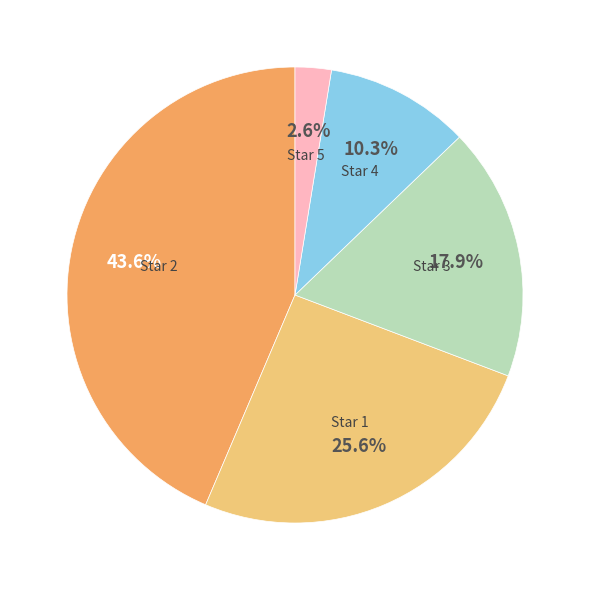

Is Star 1 the majority of the pie?

No